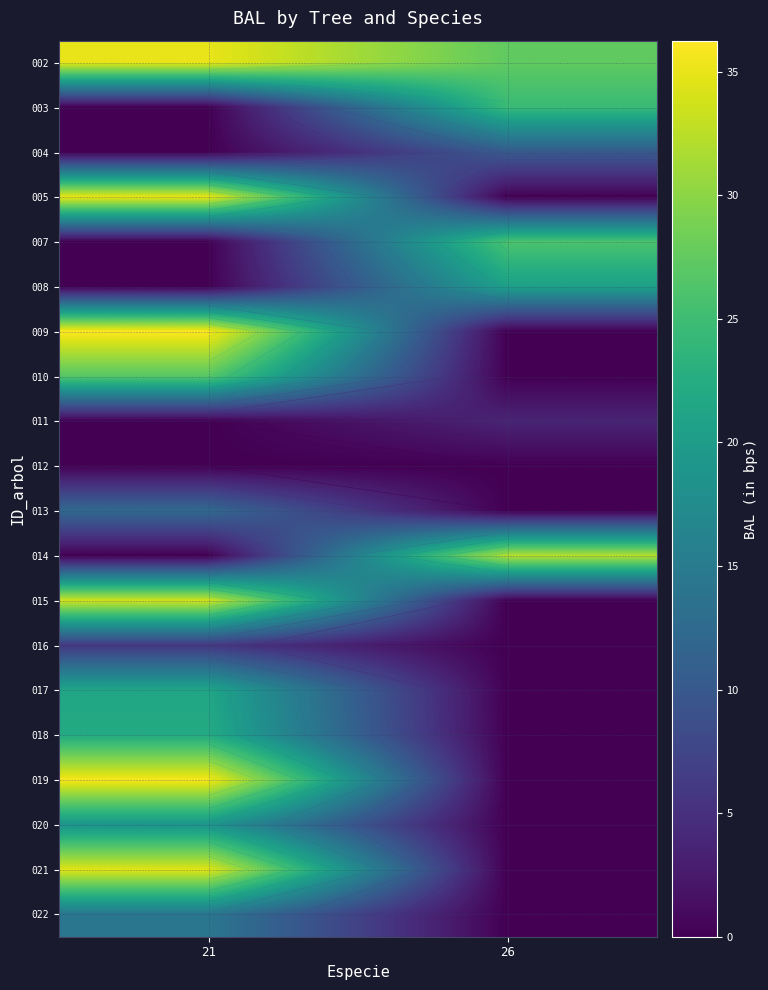

Between 21 and 26, which is larger?

21